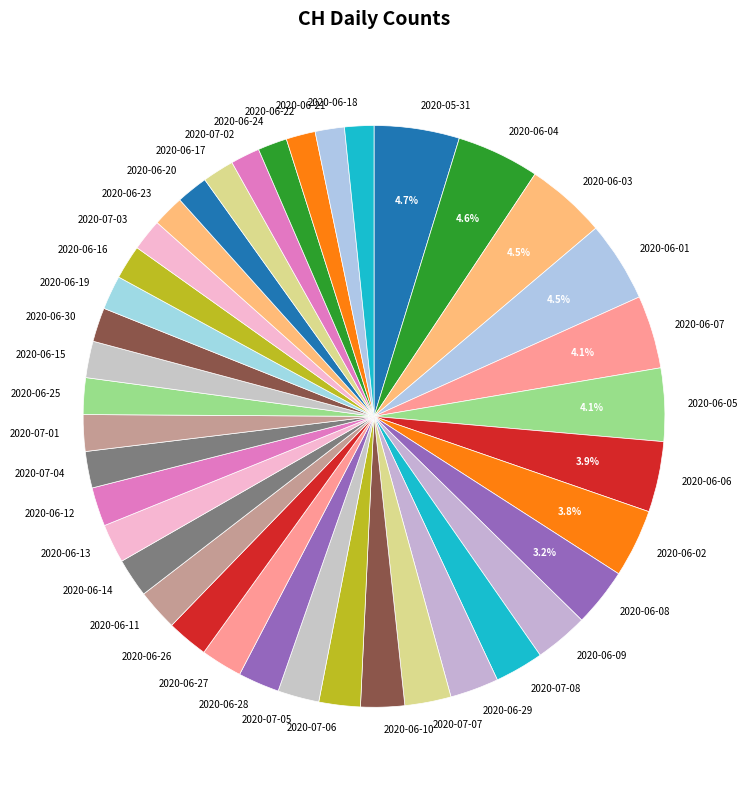

What is the ratio of the value at 2020-06-05 to the value at 2020-06-01?

0.9